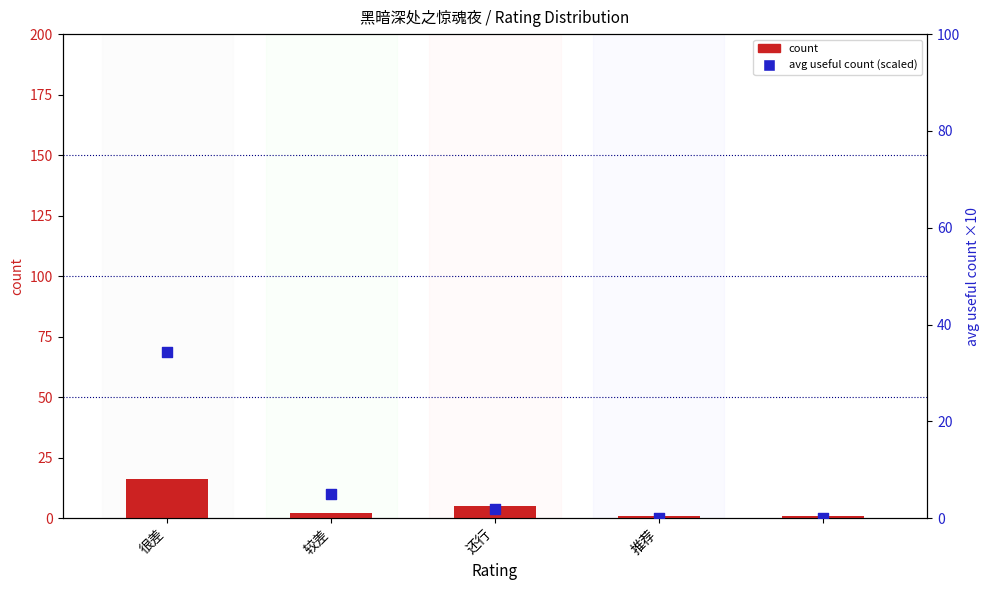

At how many categories does at least one series exceed 6?

1